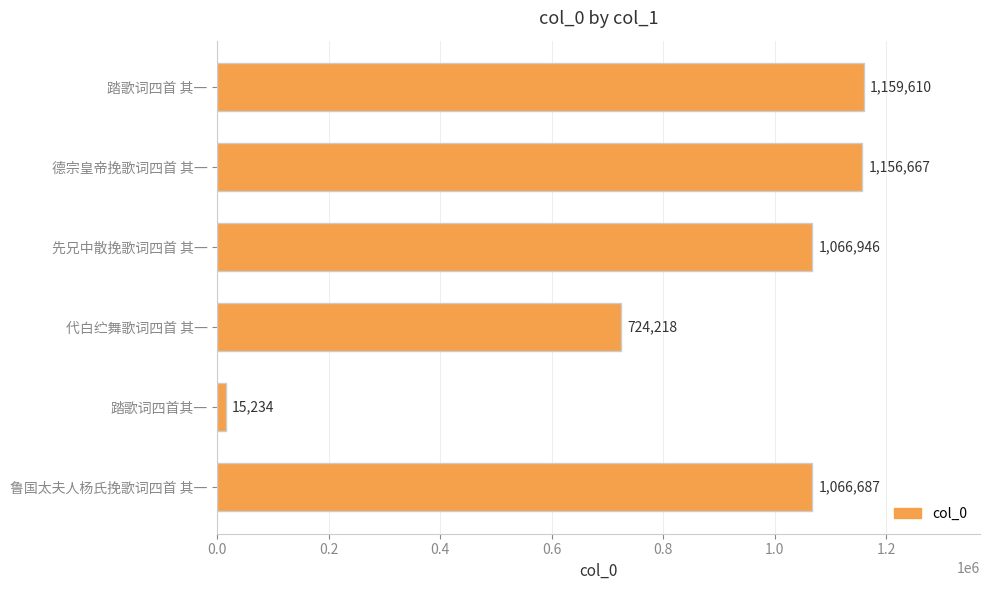

What is the greatest value displayed?

1159610